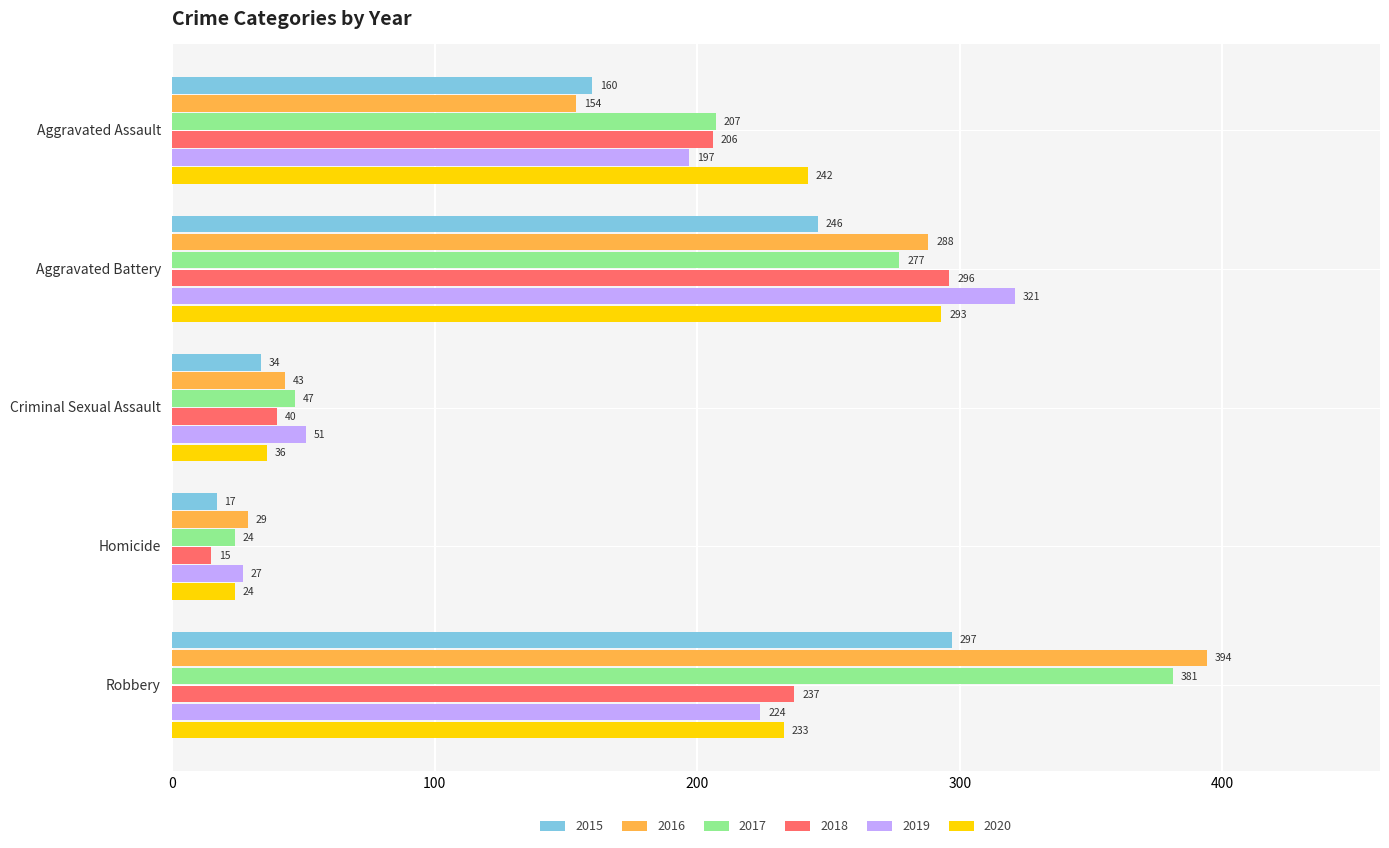

Which series has the largest total across all categories?

2017